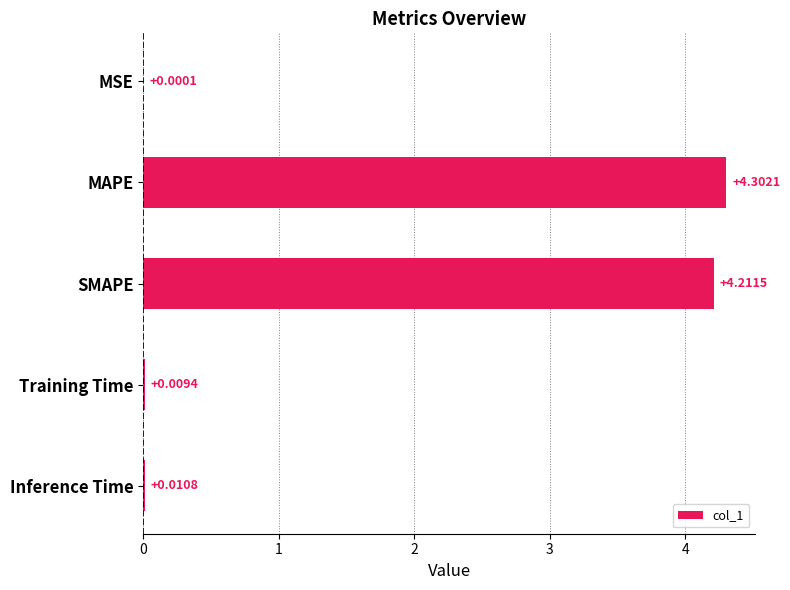

What is the sum of all values?

8.5